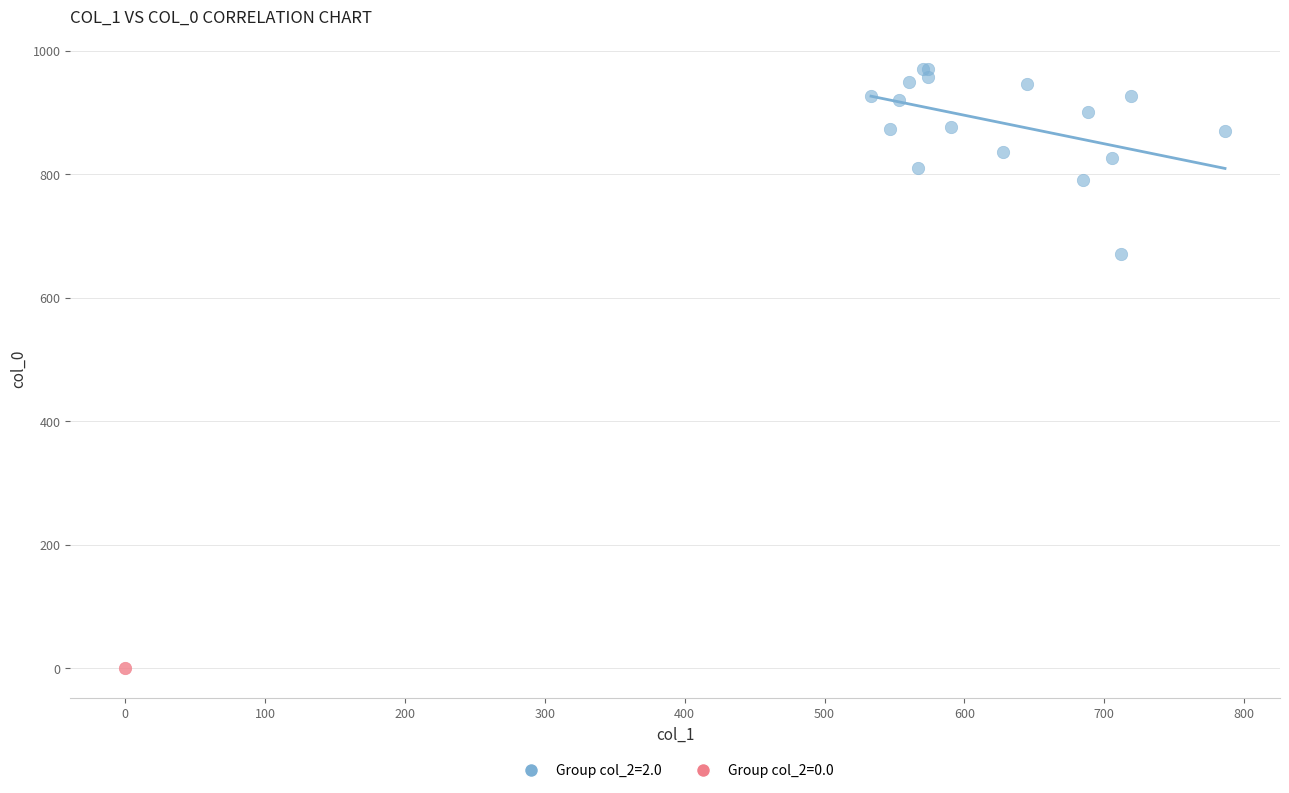

Which series contains the lowest Y value?

Group col_2=0.0